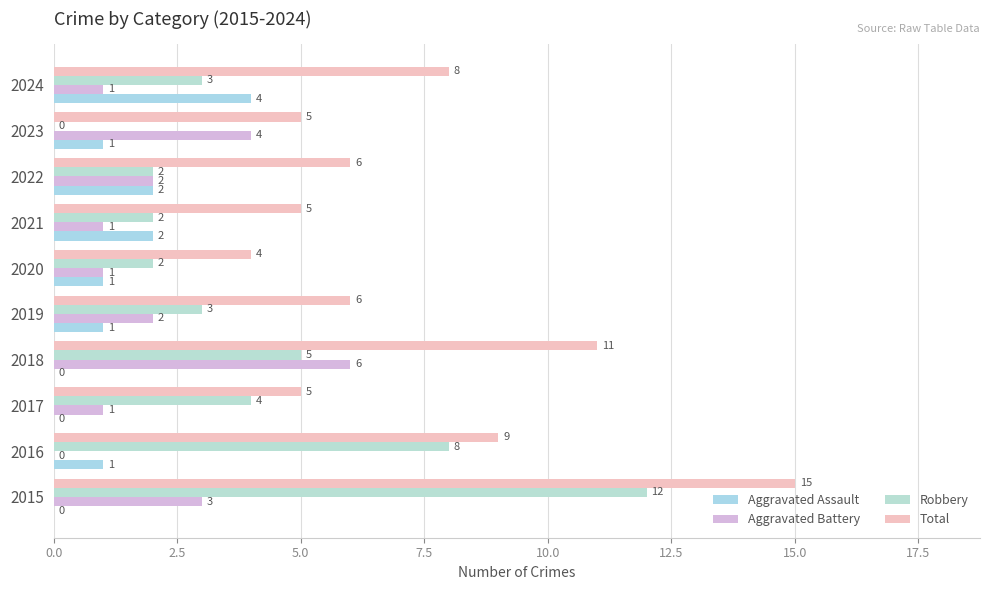

What is the label of the 3rd bar from the left?

5.0